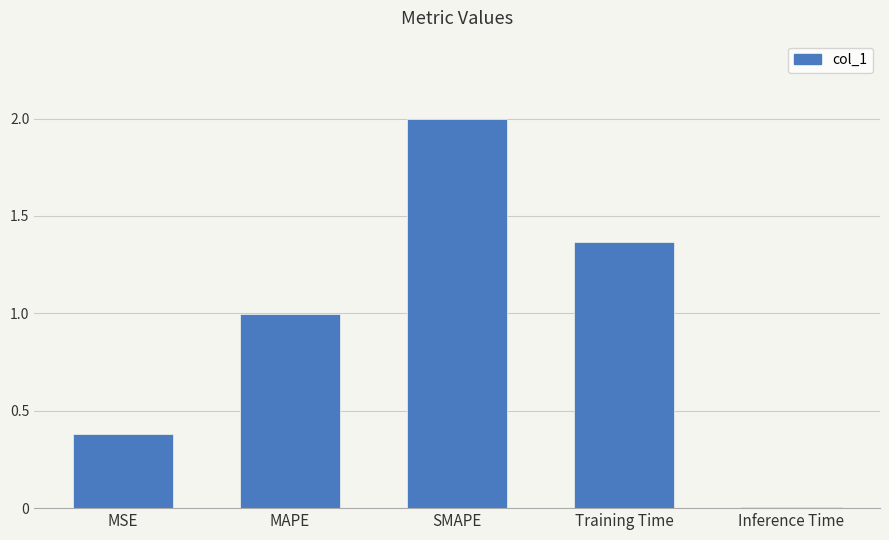

Rank the categories by value from highest to lowest.

SMAPE, Training Time, MAPE, MSE, Inference Time